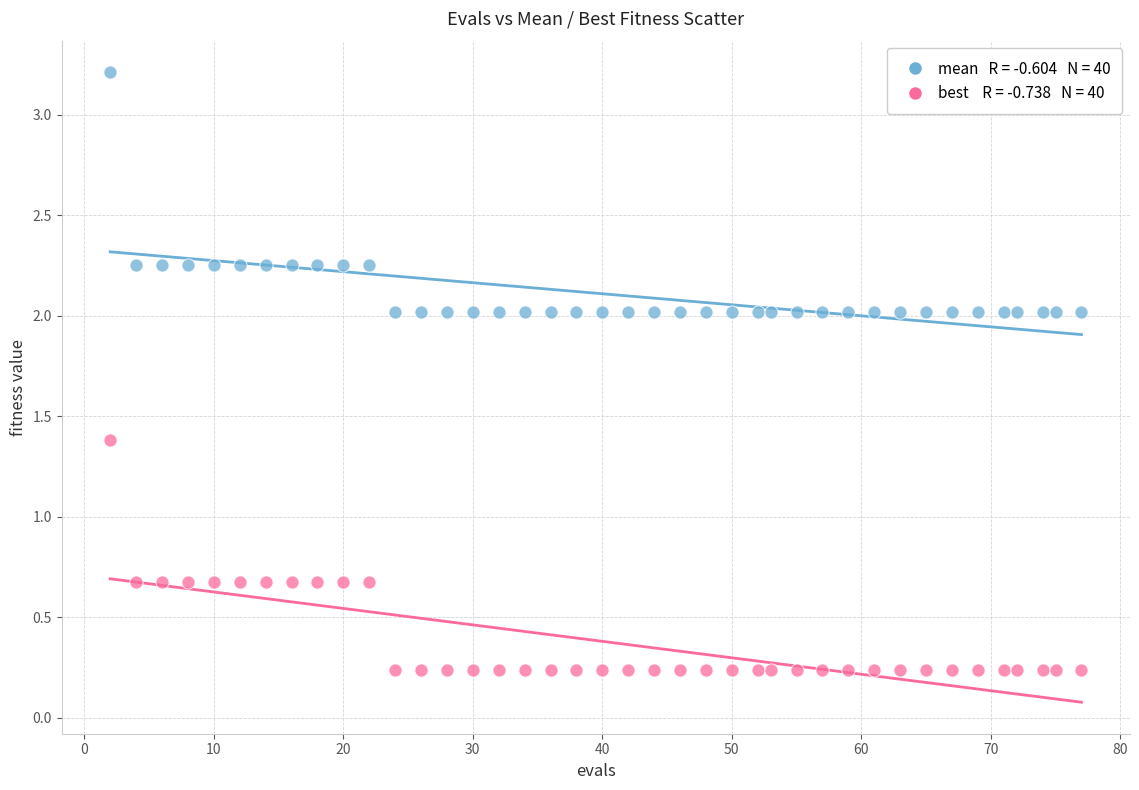

Across all data points, what is the range of X values (max minus min)?

75.0